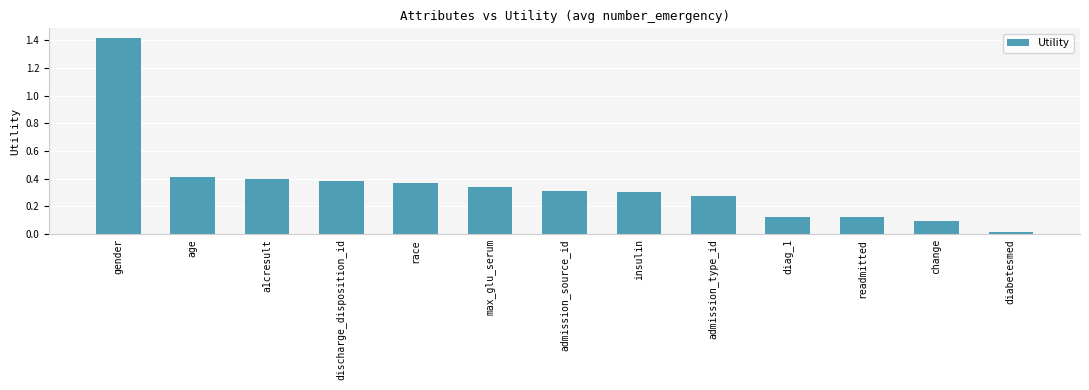

What is the label of the 4th bar from the right?

diag_1